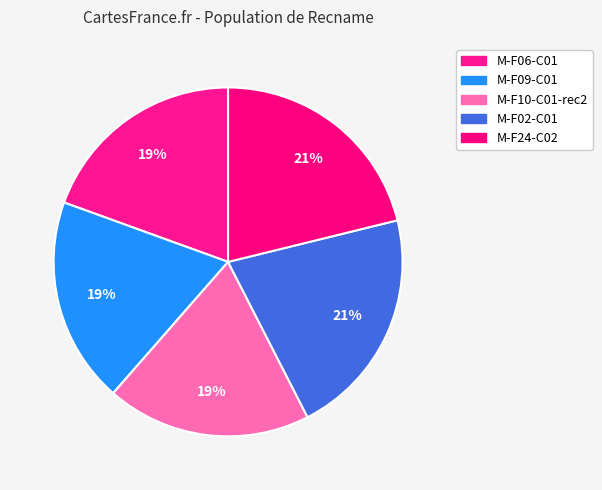

Is it true that M-F24-C02 is 10% of the pie?

False